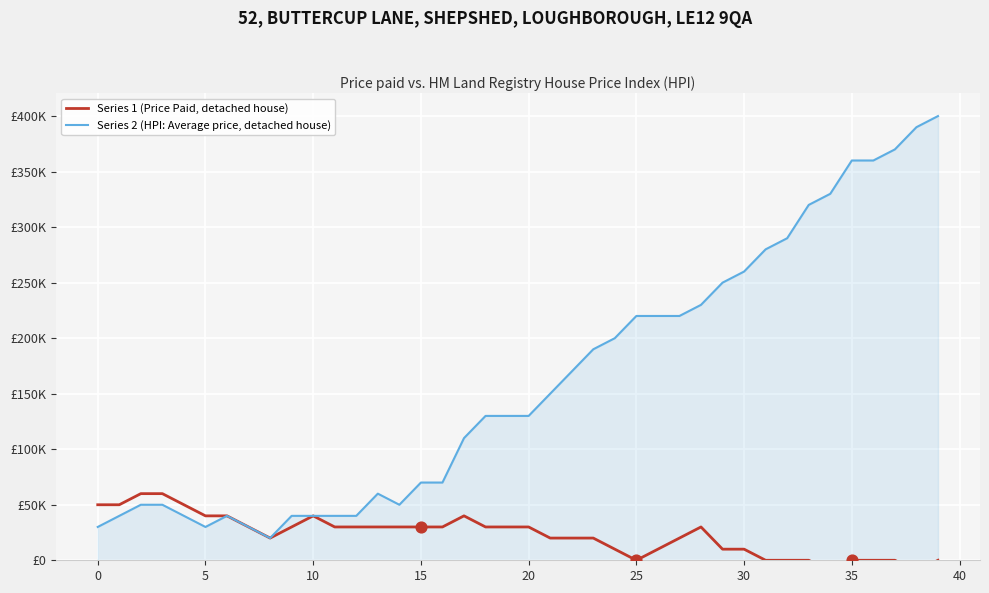

Is the value of Series 1 (Price Paid, detached house) at 34 greater than the value of Series 2 (HPI: Average price, detached house) at 21?

No